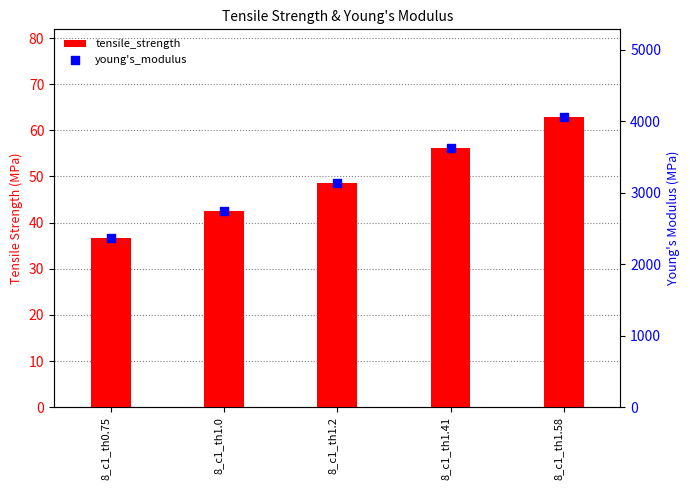

What are all the series names shown in the legend?

tensile_strength, young's_modulus